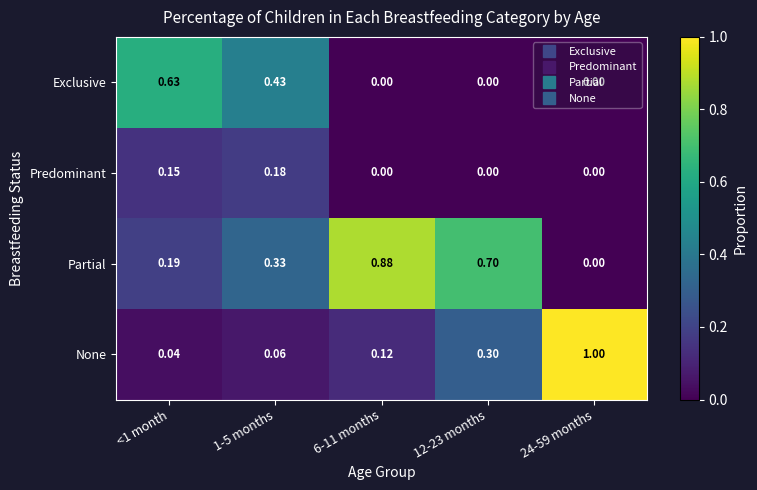

List the series in order of their overall mean, lowest first.

Predominant, Exclusive, None, Partial